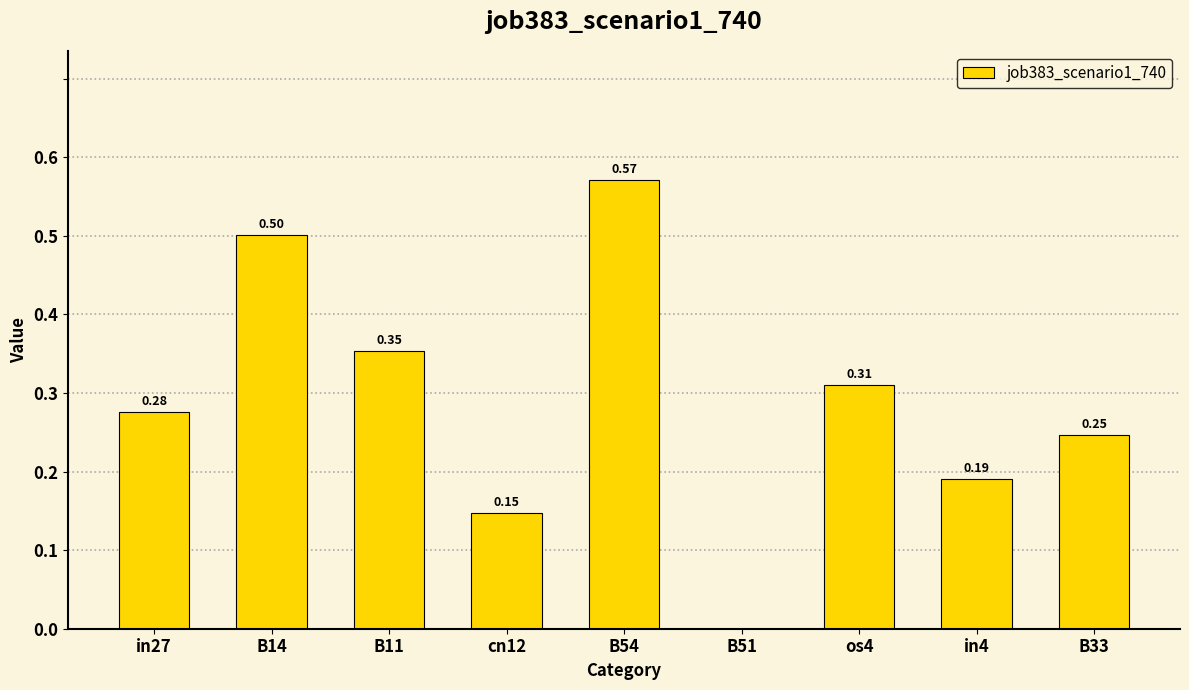

What is the sum of all values?

2.6